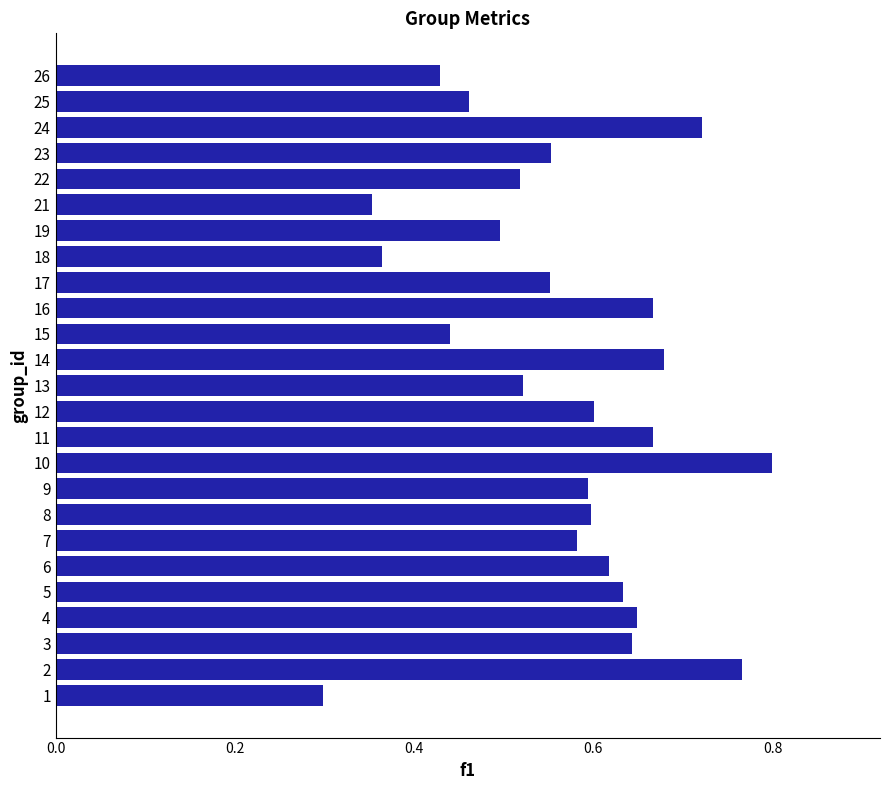

The chart shows a value of 0.3 at 10. True or false?

False